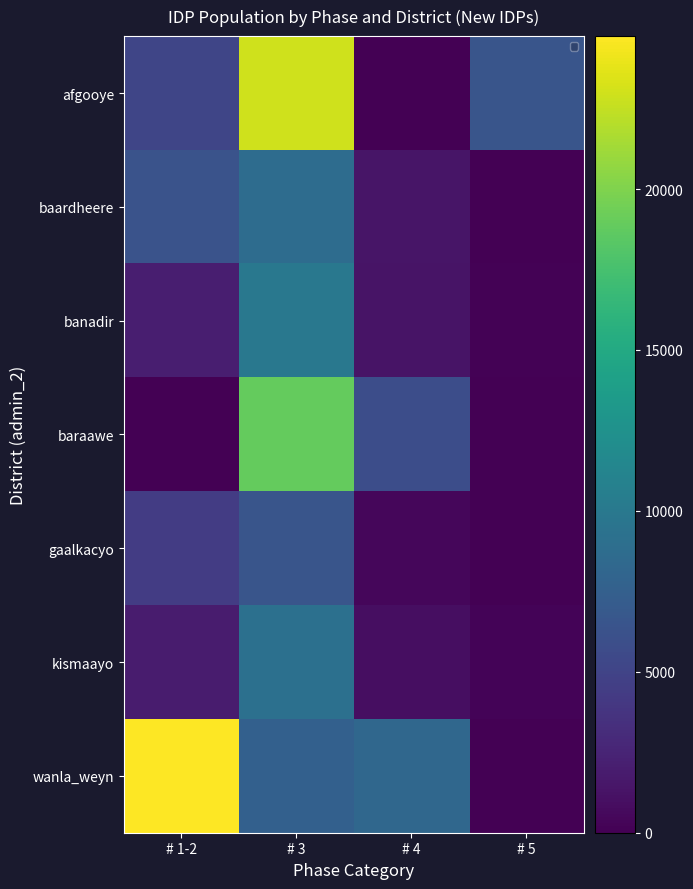

What is the sum of the afgooye values at # 4 and # 5?

6533.9